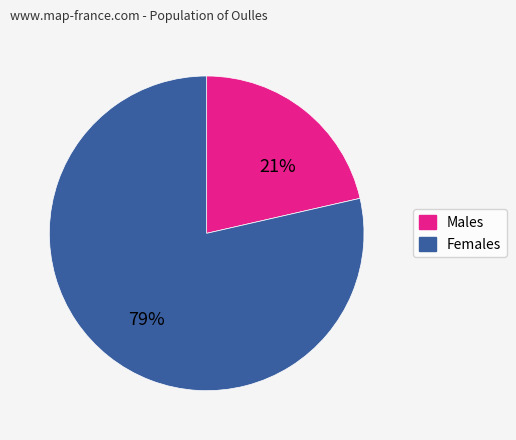

Is there a majority slice in this chart?

Yes